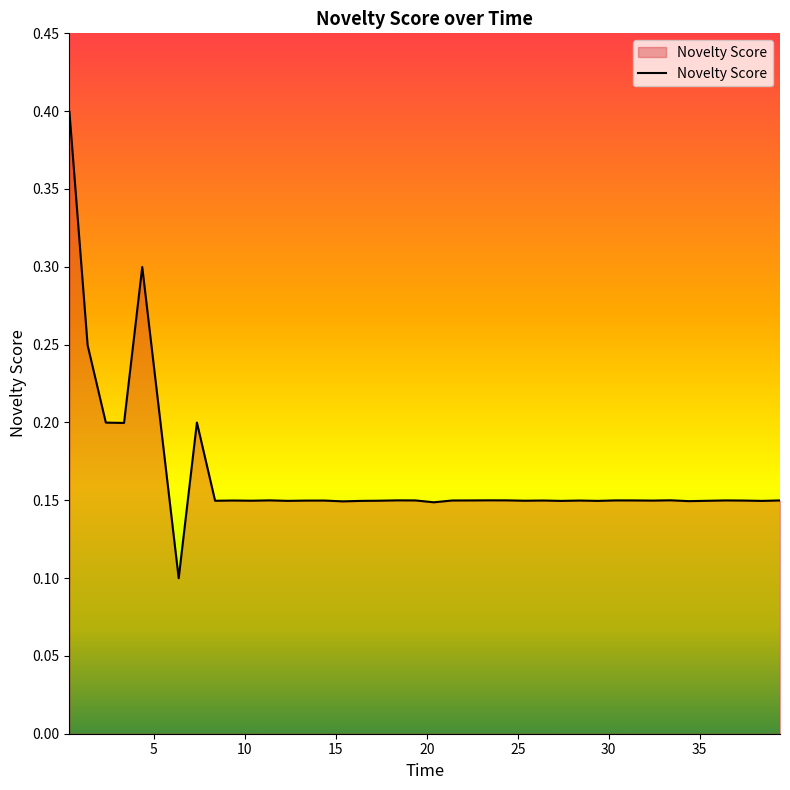

What is the greatest value displayed?

0.4